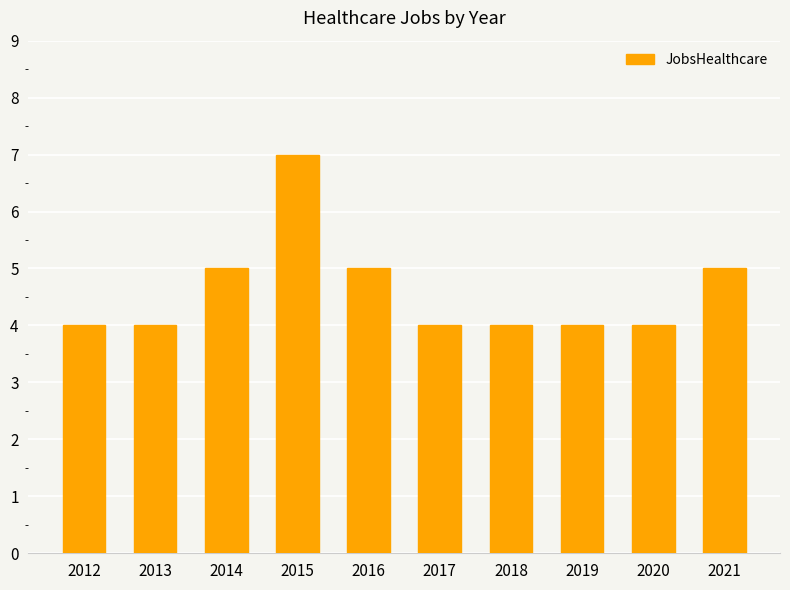

Reading right to left, list all the values displayed in this chart.

5	4	4	4	4	5	7	5	4	4